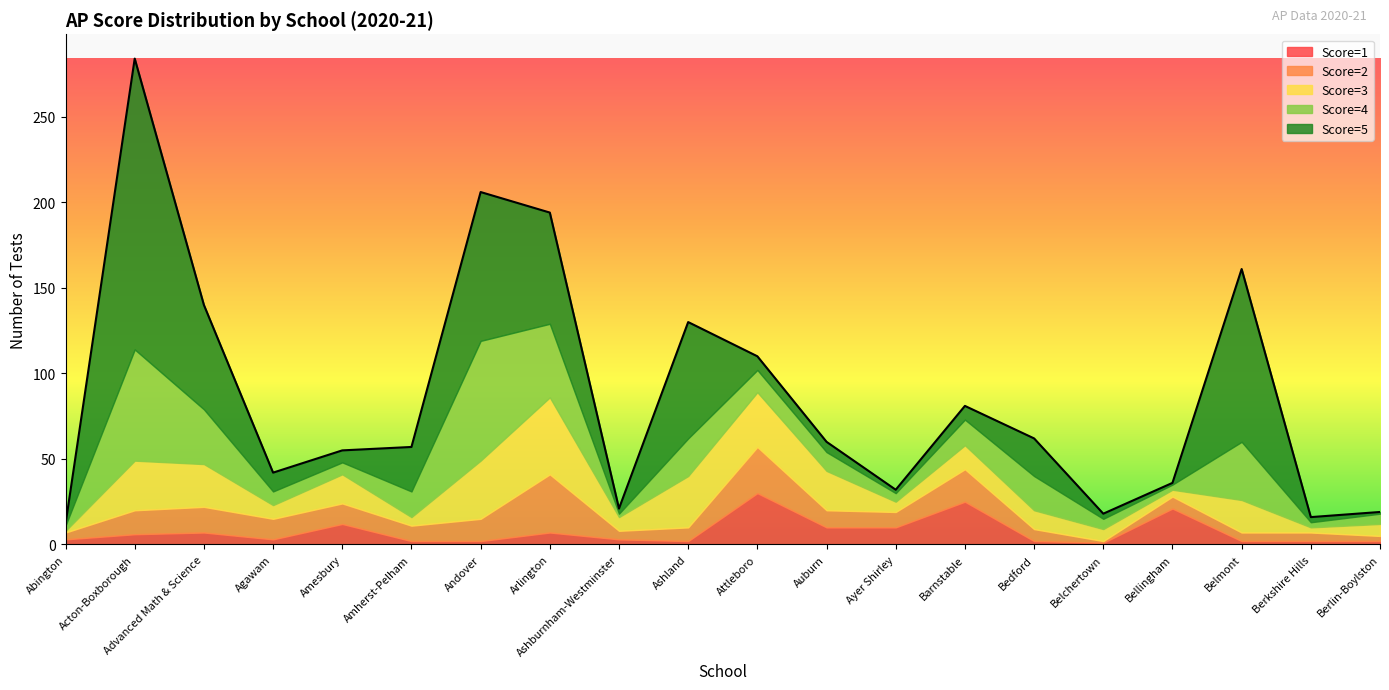

True or false: Score=3 and Score=1 intersect in this chart.

True